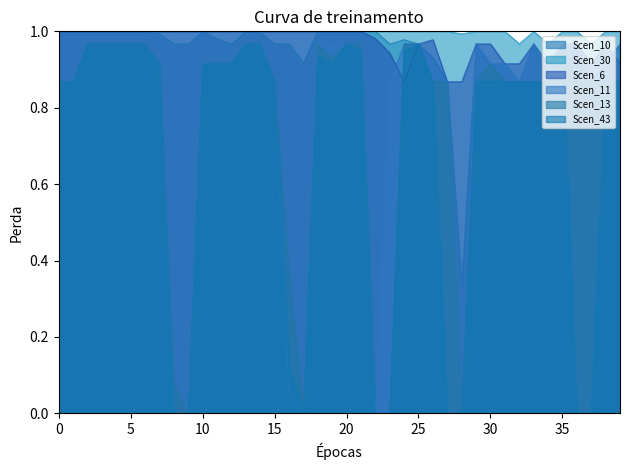

True or false: Scen_30 and Scen_11 cross at least once.

False